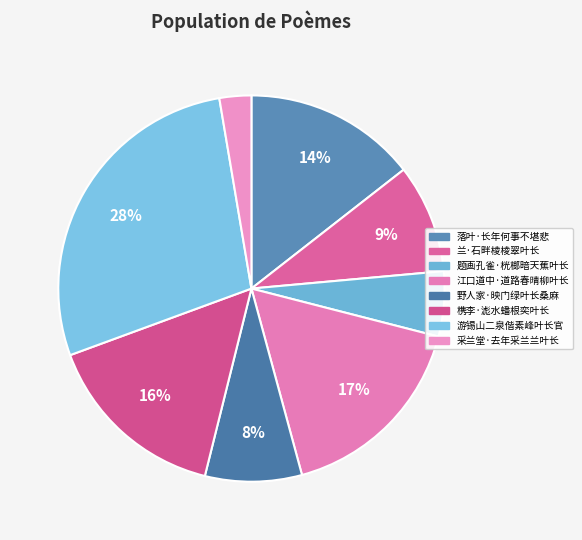

To the nearest percent, what is the difference between the 槜李·滮水蟠根奕叶长 and 采兰堂·去年采兰兰叶长 slice percentages?

13%